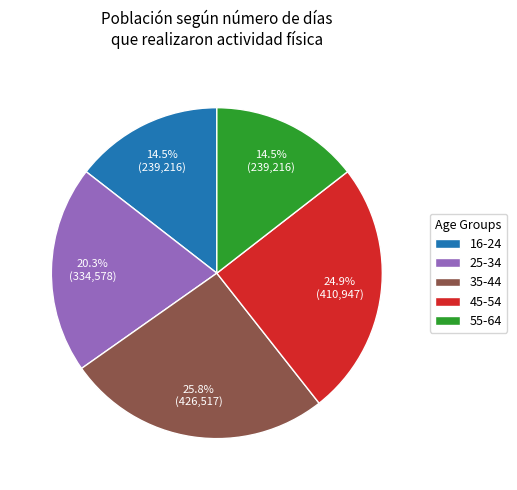

Is there any slice that represents more than half of the pie?

No